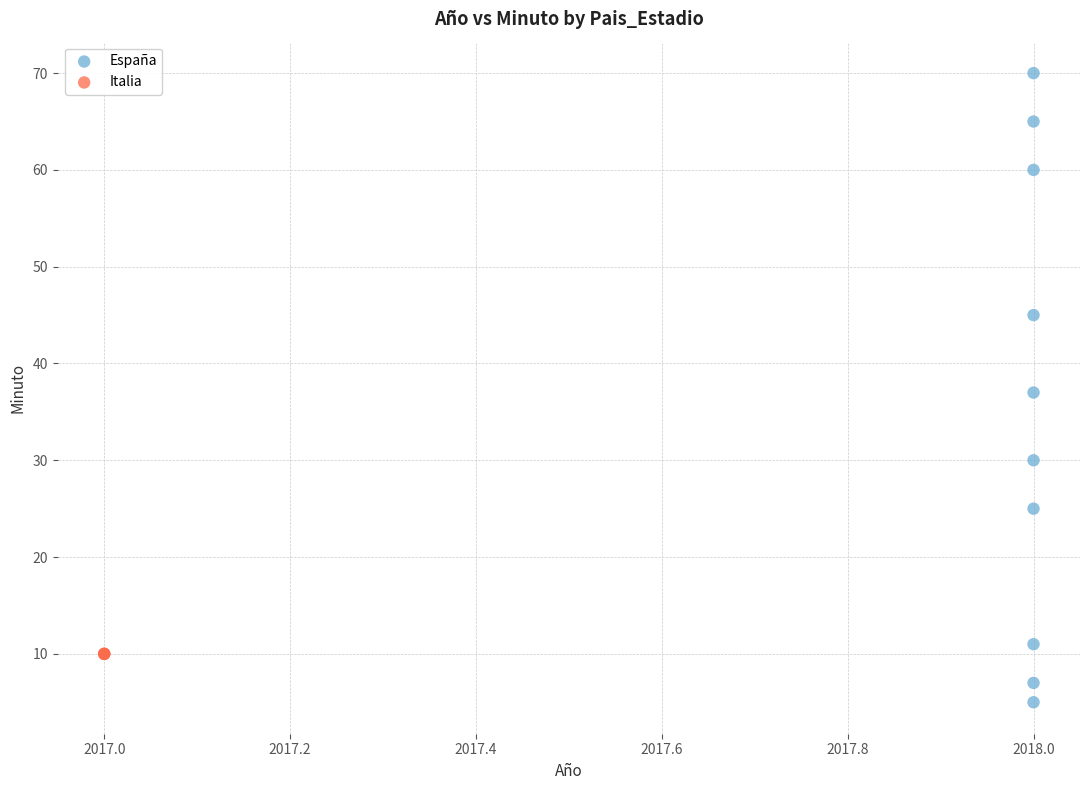

Which series contains the lowest Y value?

España